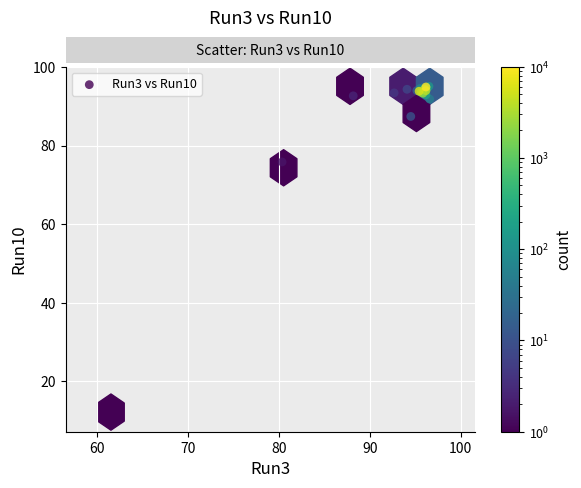

What Y value in the scatter plot is closest to 53?

75.8